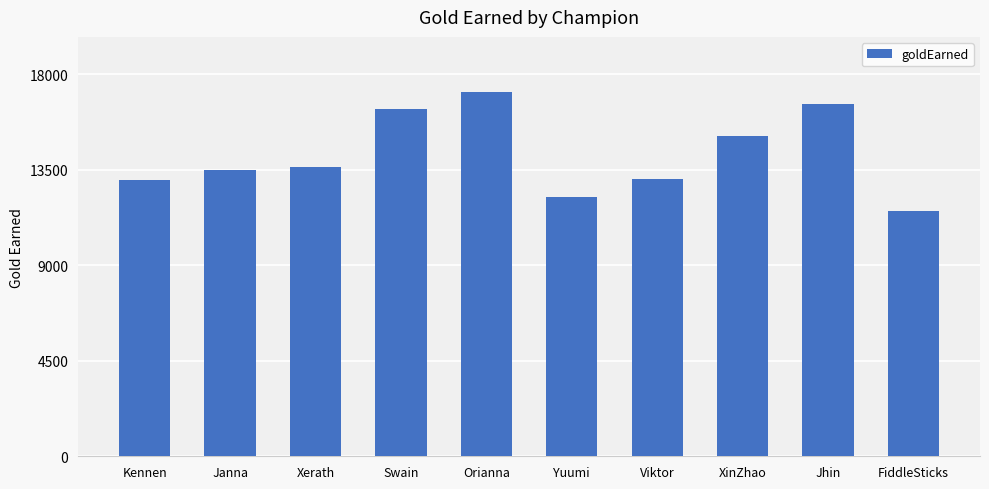

How many data points are less than 13642?

5